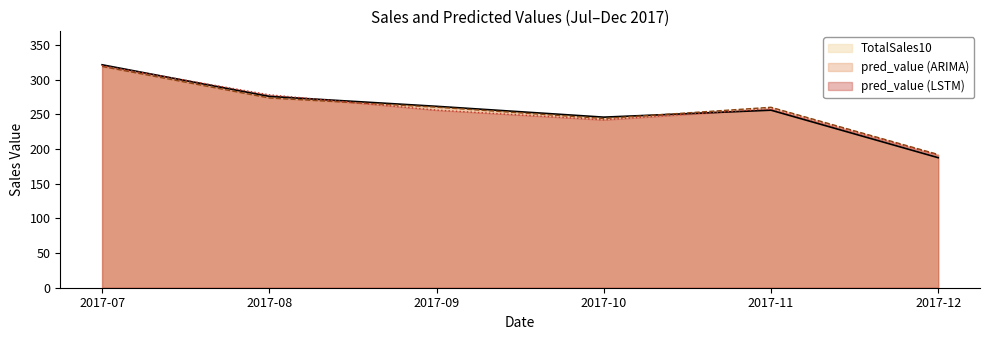

What is the sum of all pred_value (ARIMA) values?

1548.5